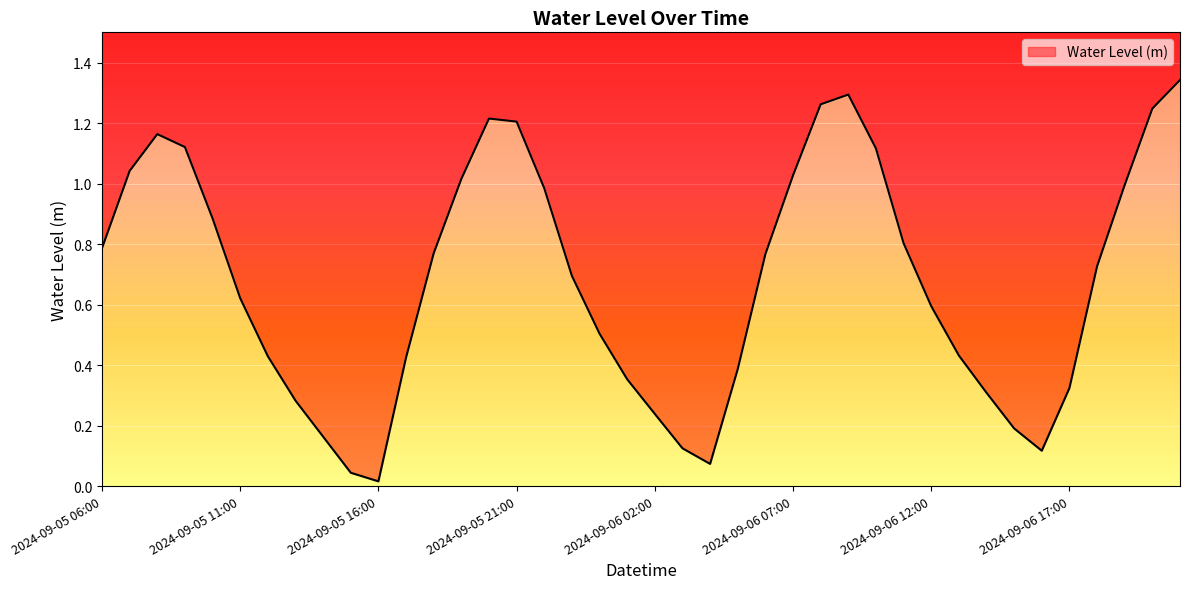

Reading left to right, transcribe all the data shown in this chart.

2024-09-05 06:00=0.8	2024-09-05 07:00=1.0	2024-09-05 08:00=1.2	2024-09-05 09:00=1.1	2024-09-05 10:00=0.9	2024-09-05 11:00=0.6	2024-09-05 12:00=0.4	2024-09-05 13:00=0.3	2024-09-05 14:00=0.2	2024-09-05 15:00=0.0	2024-09-05 16:00=0.0	2024-09-05 17:00=0.4	2024-09-05 18:00=0.8	2024-09-05 19:00=1.0	2024-09-05 20:00=1.2	2024-09-05 21:00=1.2	2024-09-05 22:00=1.0	2024-09-05 23:00=0.7	2024-09-06 00:00=0.5	2024-09-06 01:00=0.4	2024-09-06 02:00=0.2	2024-09-06 03:00=0.1	2024-09-06 04:00=0.1	2024-09-06 05:00=0.4	2024-09-06 06:00=0.8	2024-09-06 07:00=1.0	2024-09-06 08:00=1.3	2024-09-06 09:00=1.3	2024-09-06 10:00=1.1	2024-09-06 11:00=0.8	2024-09-06 12:00=0.6	2024-09-06 13:00=0.4	2024-09-06 14:00=0.3	2024-09-06 15:00=0.2	2024-09-06 16:00=0.1	2024-09-06 17:00=0.3	2024-09-06 18:00=0.7	2024-09-06 19:00=1.0	2024-09-06 20:00=1.2	2024-09-06 21:00=1.3